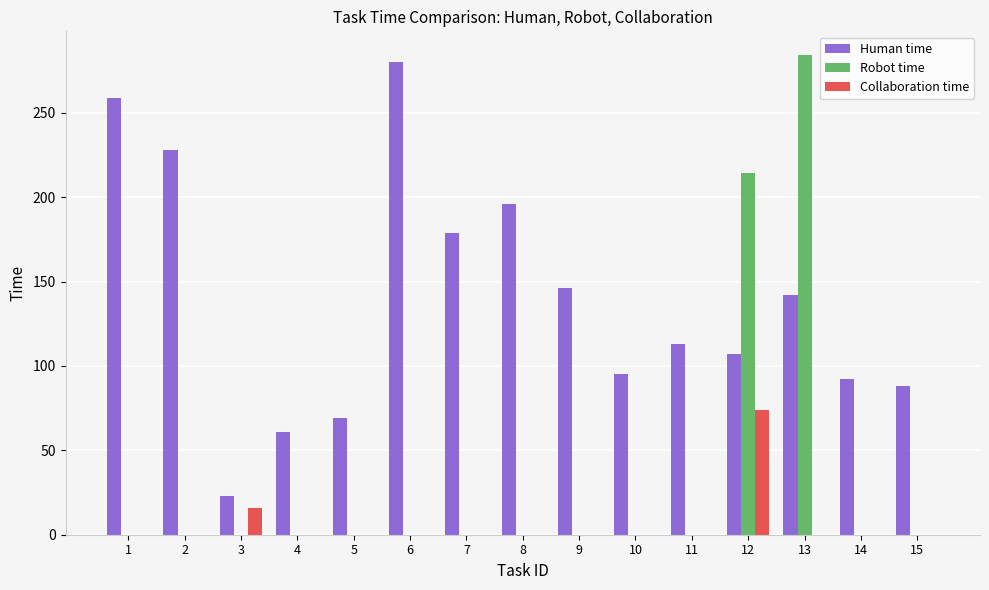

Which series has the largest total across all categories?

Human time